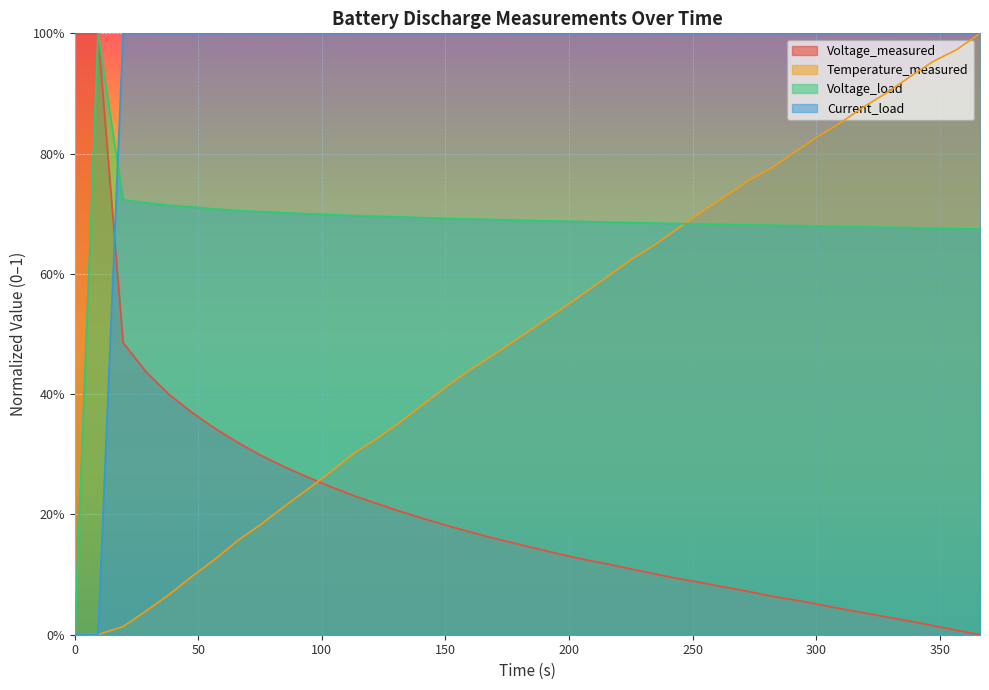

List the series in order of their overall mean, highest first.

Current_load, Voltage_load, Temperature_measured, Voltage_measured